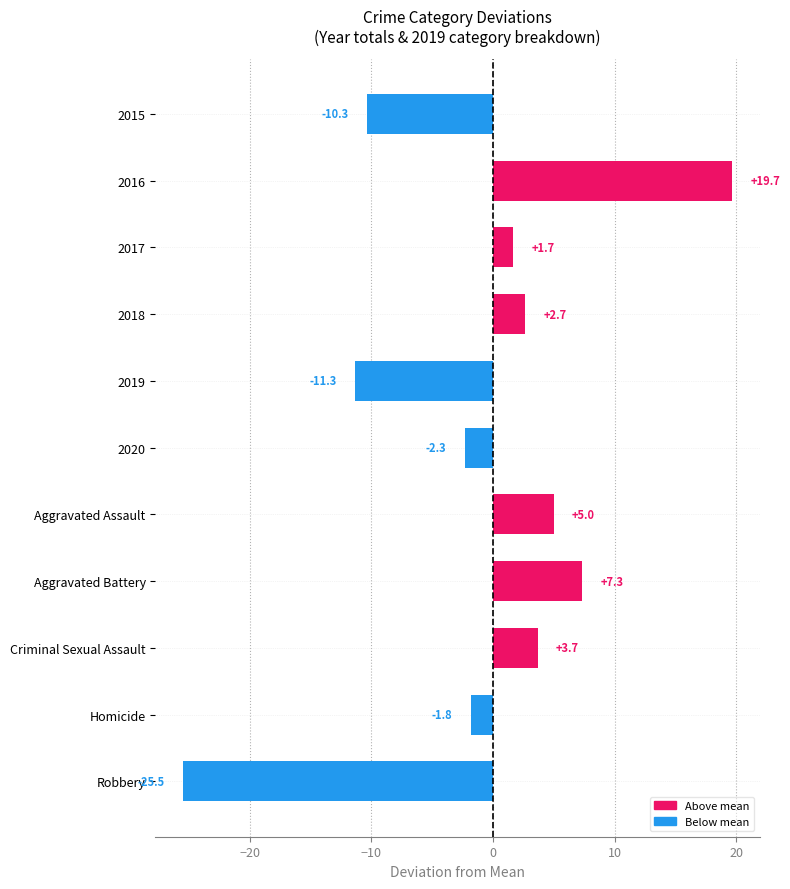

What is the average value?

-1.0